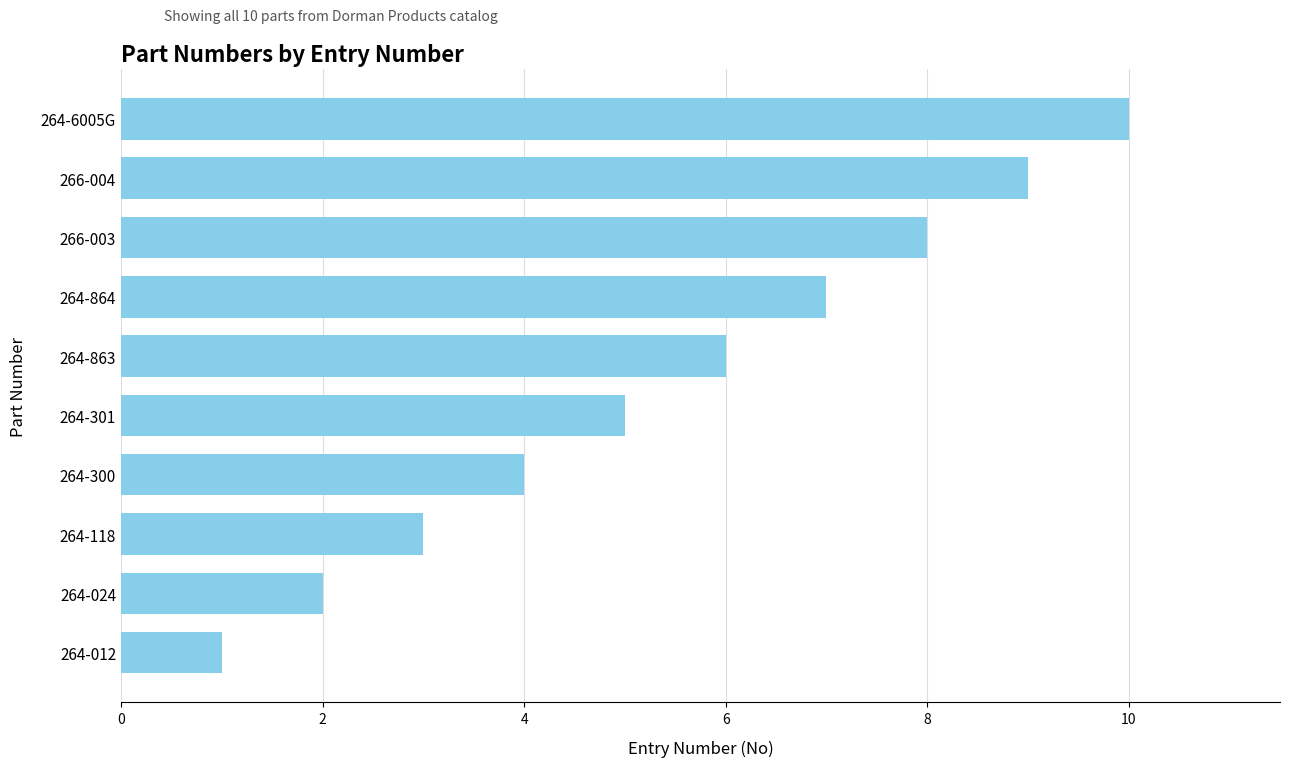

List the labels in order of value, smallest first.

264-012, 264-024, 264-118, 264-300, 264-301, 264-863, 264-864, 266-003, 266-004, 264-6005G